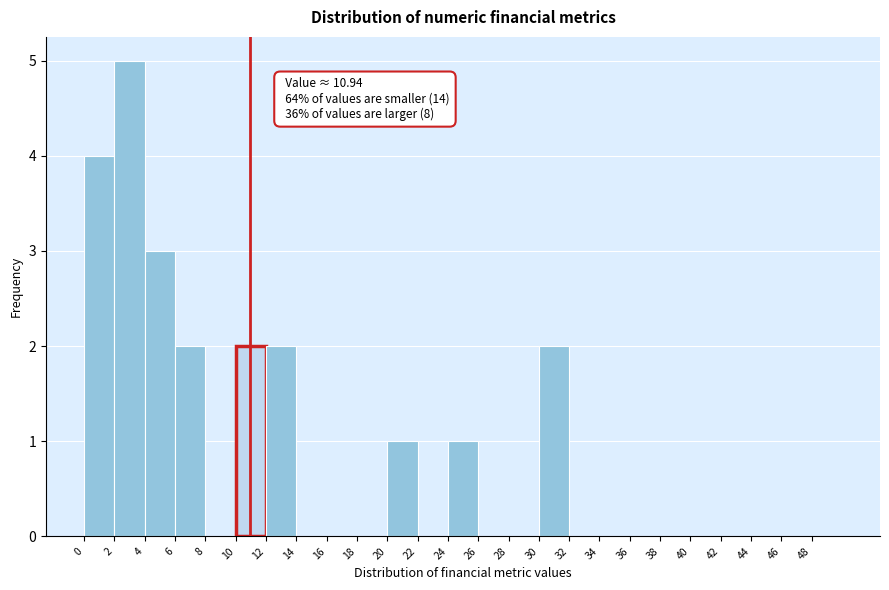

Over which range of the x-axis is the bar tallest?

2 to 4